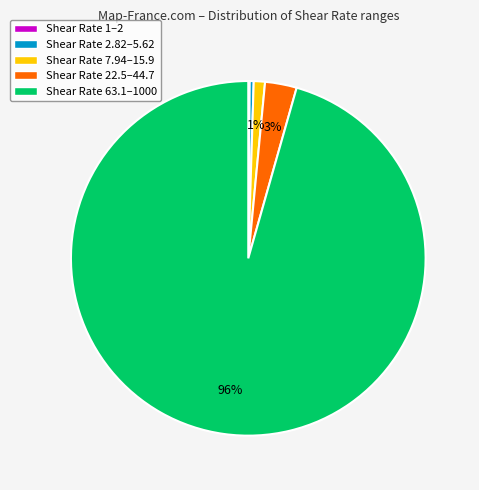

The Shear Rate 63.1–1000 slice represents 83% of the pie. True or false?

False